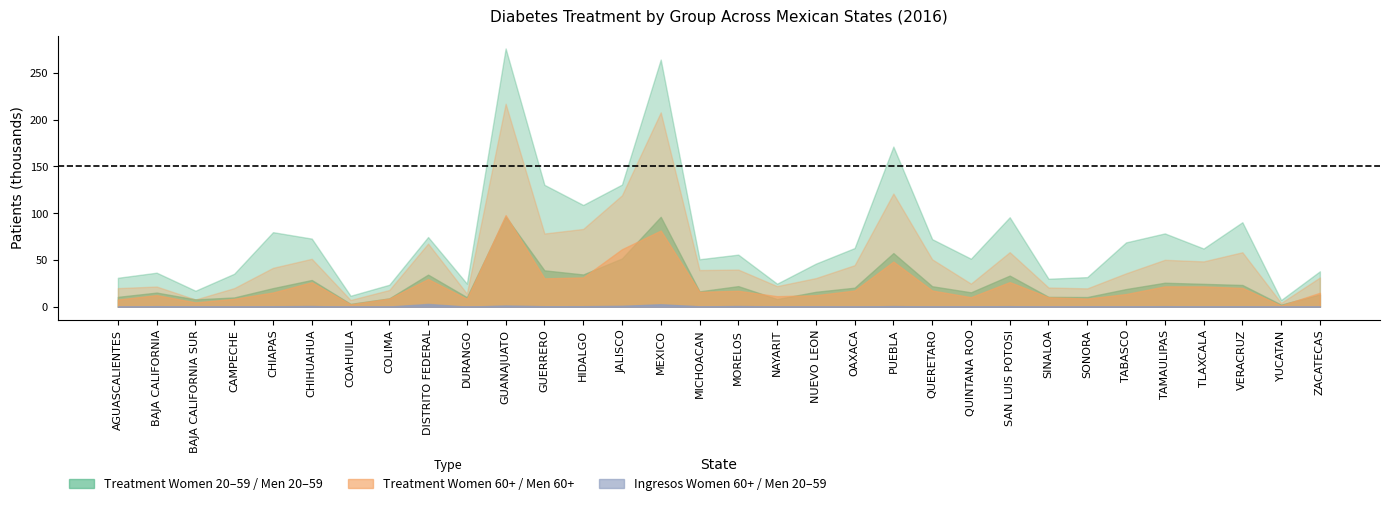

What is the difference between the maximum and second lowest values in the DIABETES_TRATAMIENTO_MUJER_60_MAS series?

209744